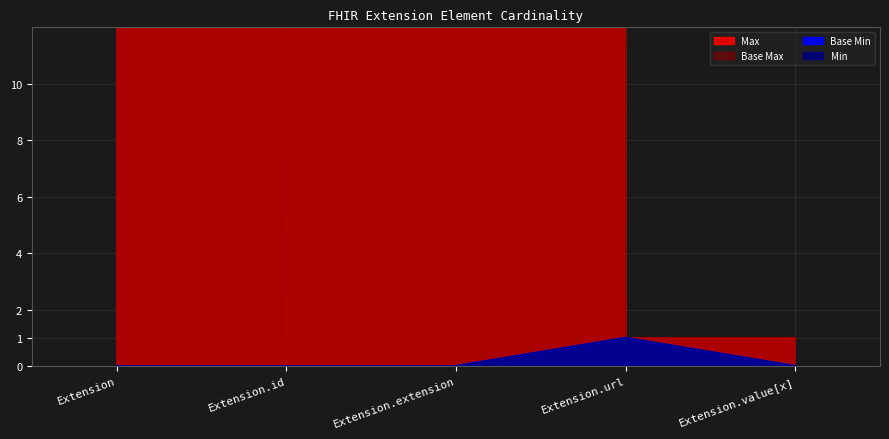

True or false: Min and Base Max_numeric intersect in this chart.

False